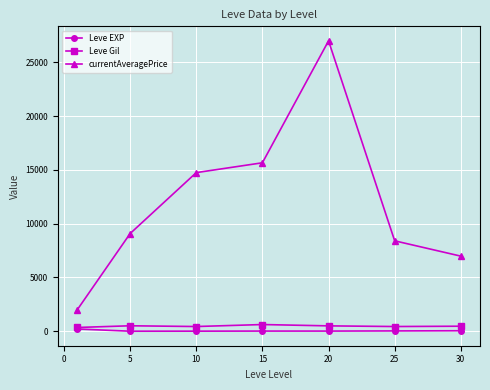

Which series has the largest total across all categories?

currentAveragePrice